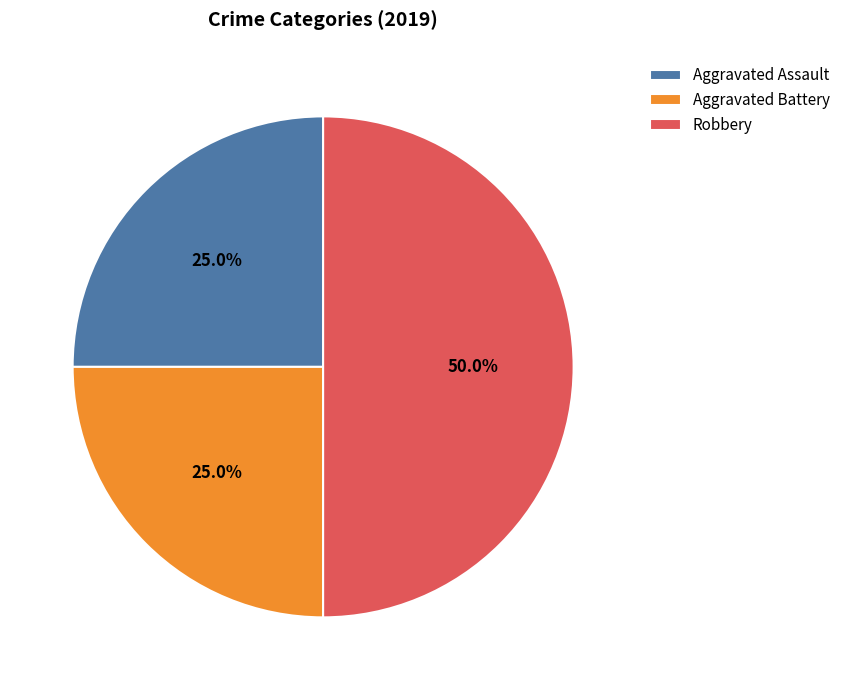

To the nearest percent, what is the difference between the Robbery and Aggravated Assault slice percentages?

25%